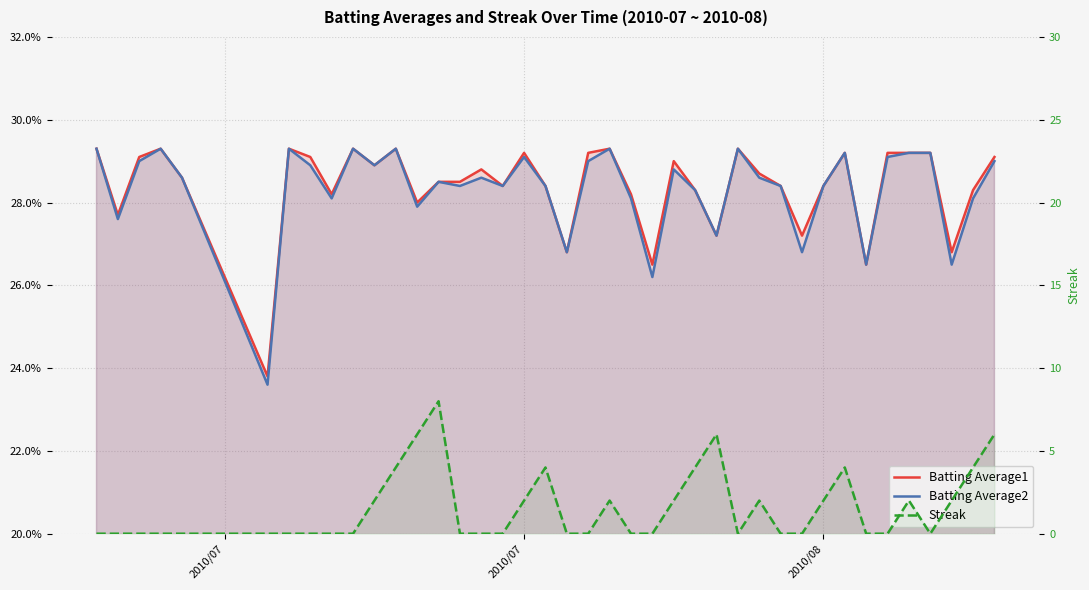

Reading right to left, list all the values displayed in this chart.

Batting Average1: 0.3	0.3	0.3	0.3	0.3	0.3	0.3	0.3	0.3	0.3	0.3	0.3	0.3	0.3	0.3	0.3	0.3	0.3	0.3	0.3	0.3	0.3	0.3	0.3	0.3	0.3	0.3	0.3	0.3	0.3	0.3	0.3	0.3	0.3	0.2	0.3	0.3	0.3	0.3	0.3
Batting Average2: 0.3	0.3	0.3	0.3	0.3	0.3	0.3	0.3	0.3	0.3	0.3	0.3	0.3	0.3	0.3	0.3	0.3	0.3	0.3	0.3	0.3	0.3	0.3	0.3	0.3	0.3	0.3	0.3	0.3	0.3	0.3	0.3	0.3	0.3	0.2	0.3	0.3	0.3	0.3	0.3
Streak: 6.0	4.0	2.0	0.0	2.0	0.0	0.0	4.0	2.0	0.0	0.0	2.0	0.0	6.0	4.0	2.0	0.0	0.0	2.0	0.0	0.0	4.0	2.0	0.0	0.0	0.0	8.0	6.0	4.0	2.0	0.0	0.0	0.0	0.0	0.0	0.0	0.0	0.0	0.0	0.0